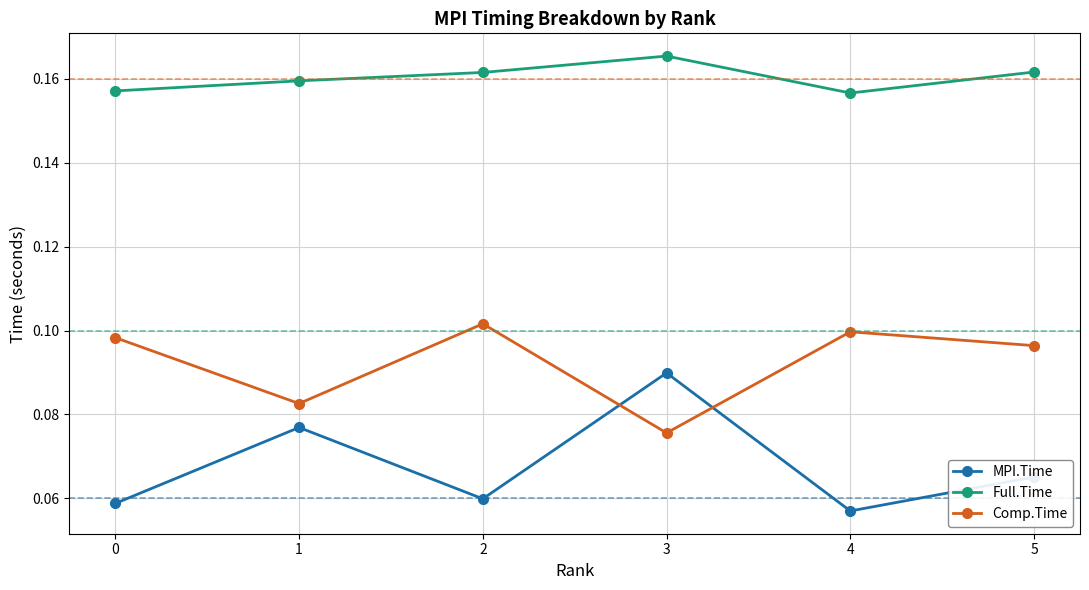

The value of MPI.Time at 1 is 0.1. True or false?

True